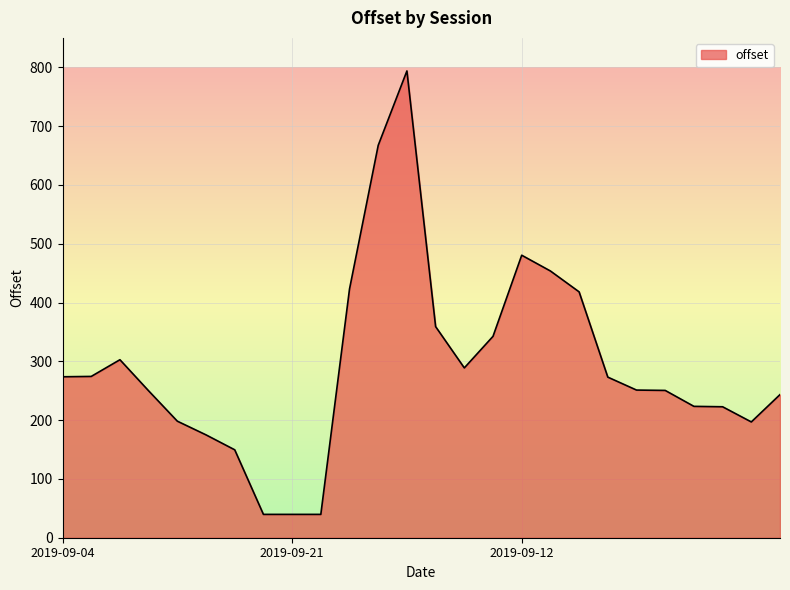

What is the difference between the second highest and second lowest values?

627.6